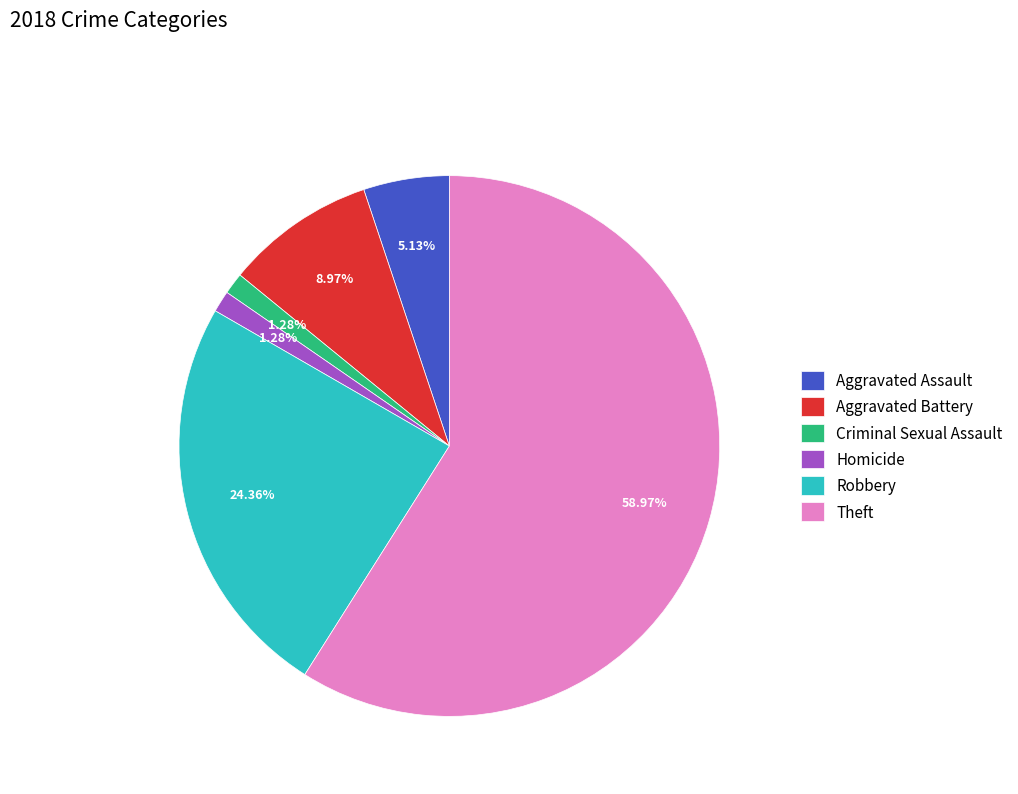

Which slice is the largest?

Theft